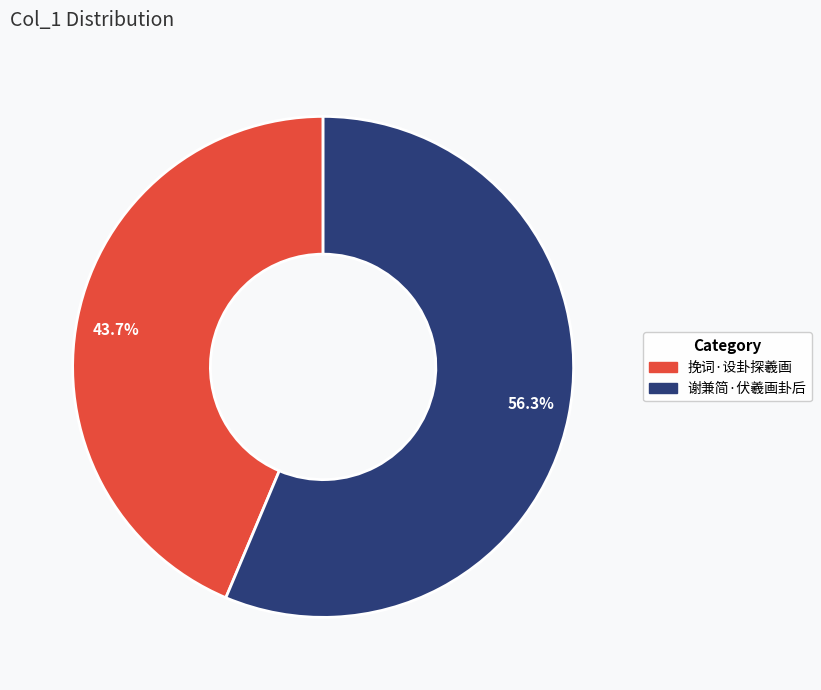

How many slices are in this pie chart?

2